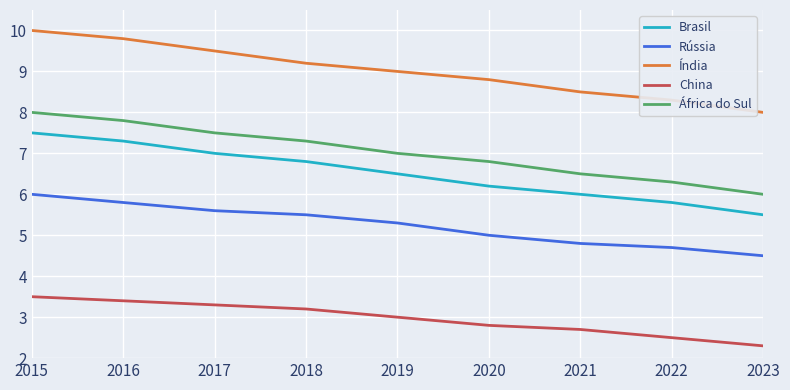

Is it true that Rússia equals 5.0 at 2020?

True